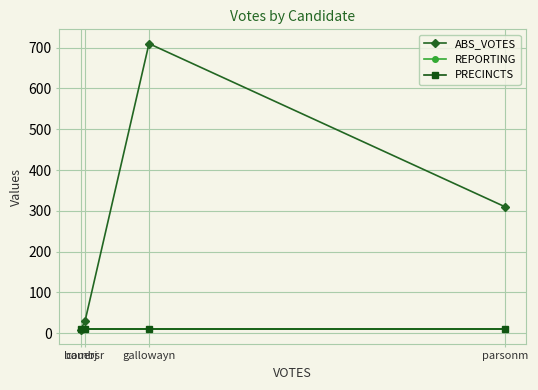

How many distinct data groups are displayed?

3